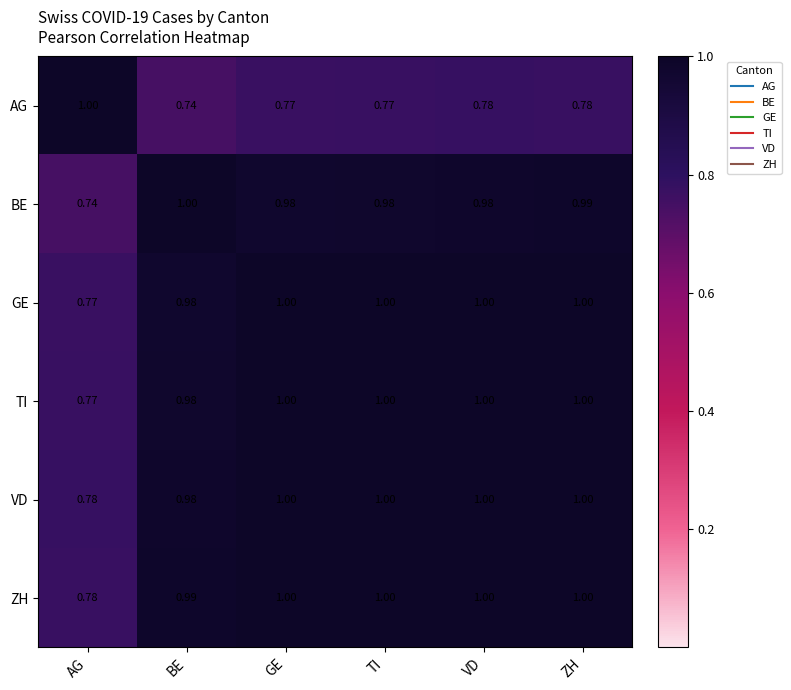

At which label is ZH closest to 0?

AG